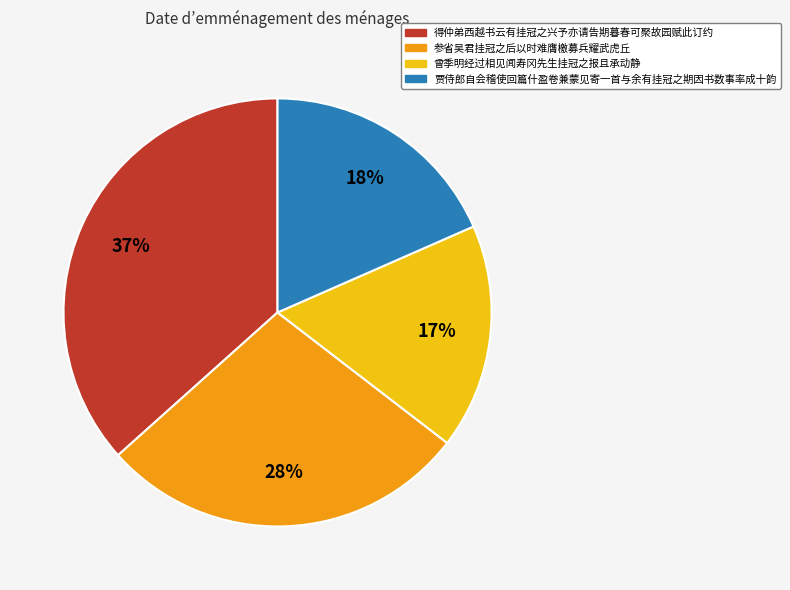

Does any single category account for the majority?

No